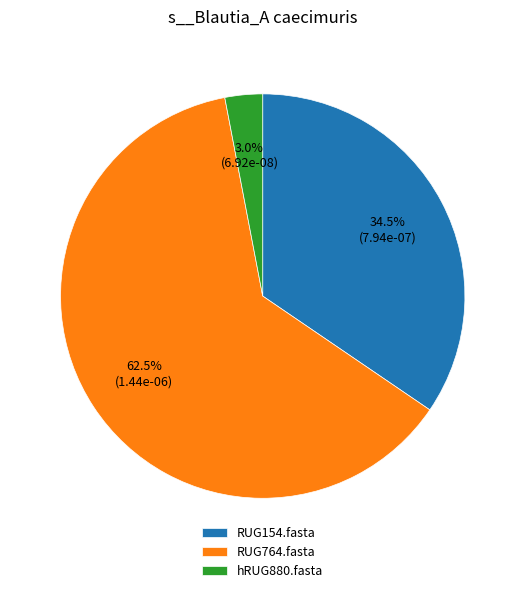

Count the number of slices in the pie.

3